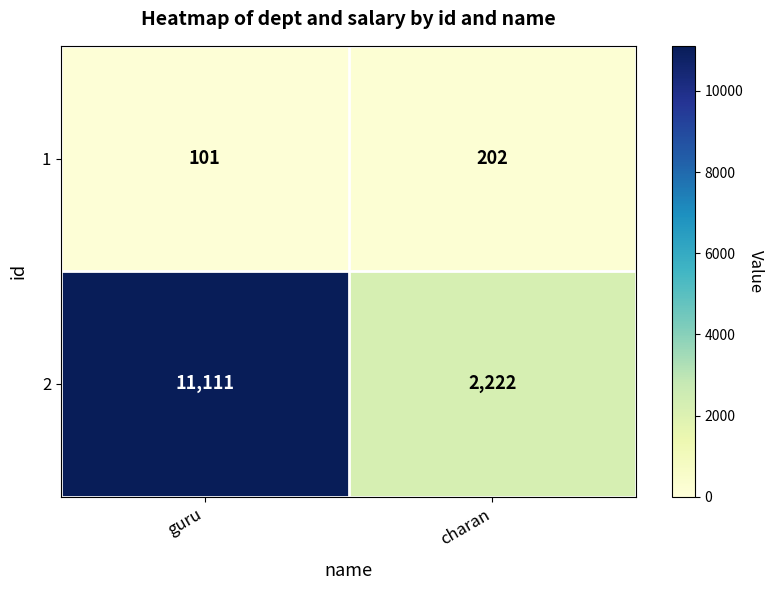

Which series has the largest total across all categories?

2